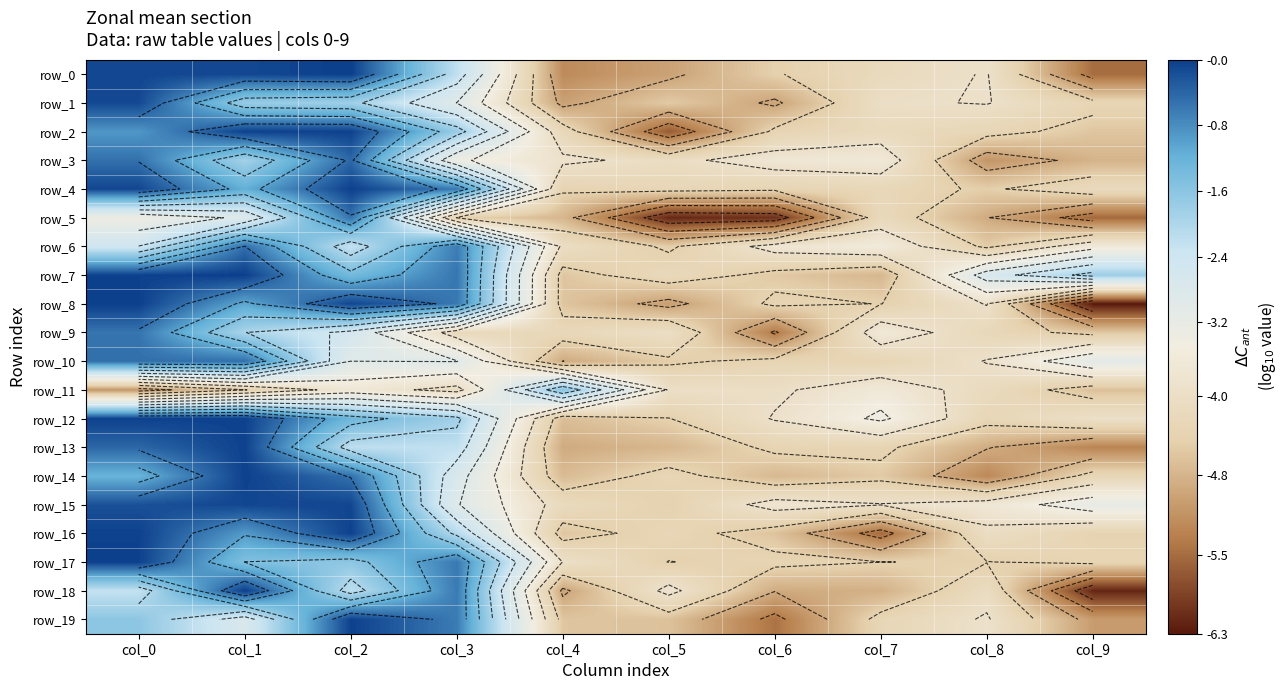

List the labels in order of row_9 value, largest first.

col_0, col_1, col_2, col_7, col_5, col_3, col_4, col_8, col_9, col_6